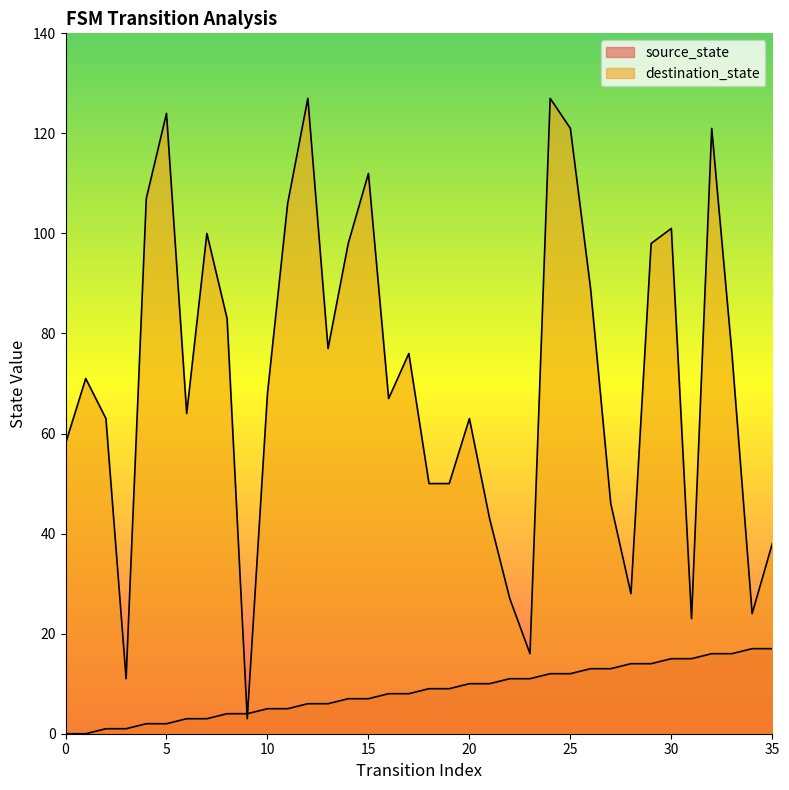

What is the total value across all series at 30?

116